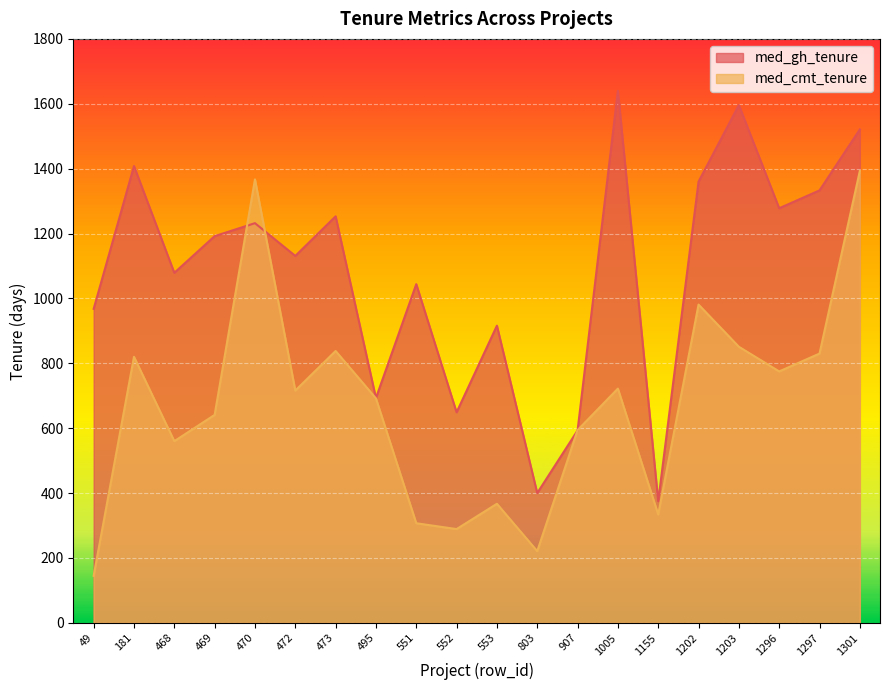

What is the sum of all med_gh_tenure values?

21661